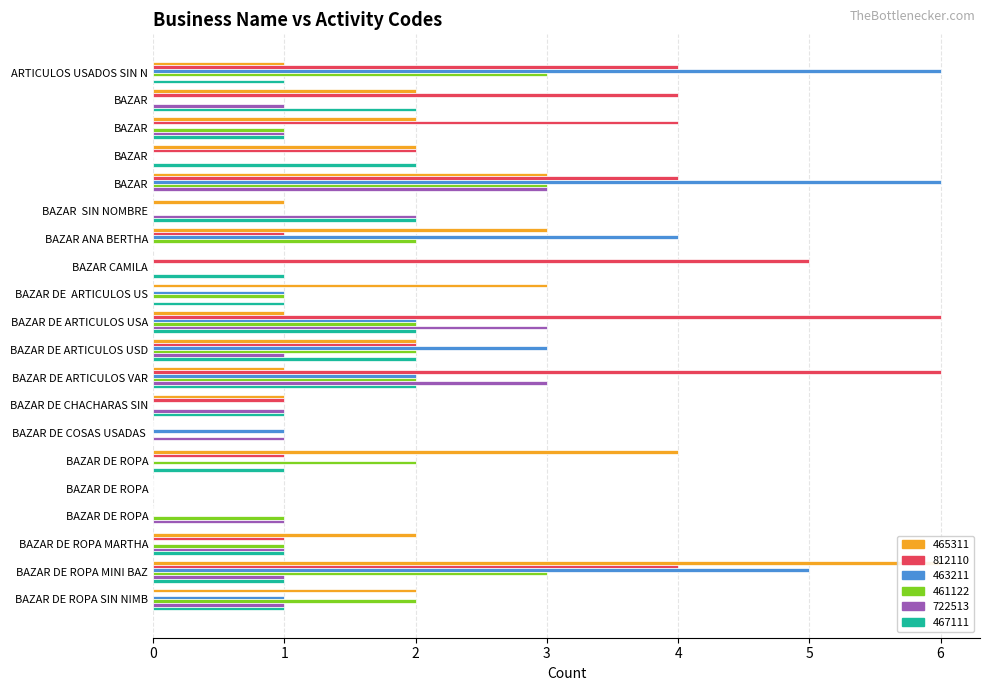

What is the label of the 12th bar from the right?

BAZAR DE ARTICULOS US